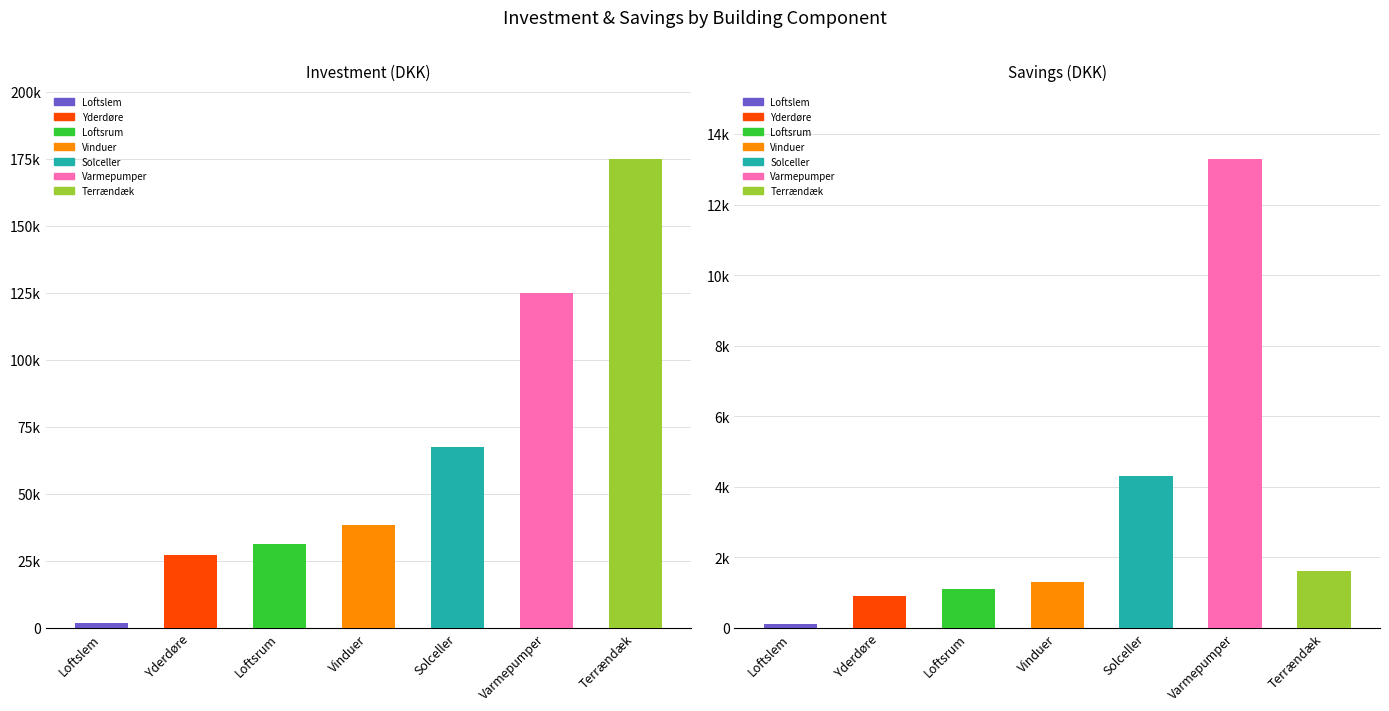

At which label does Savings first exceed 1300?

Solceller